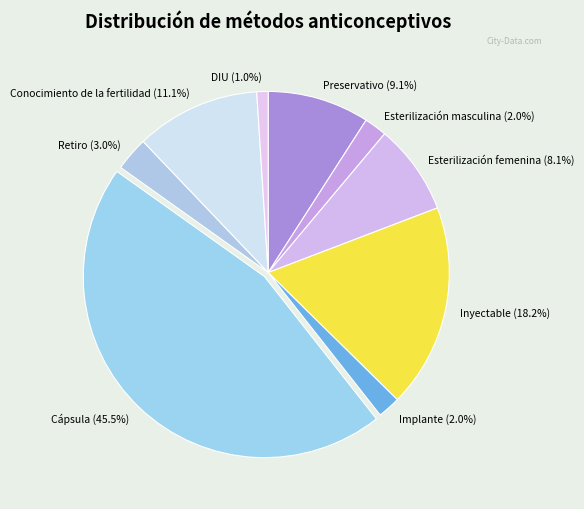

How many slices are in this pie chart?

9